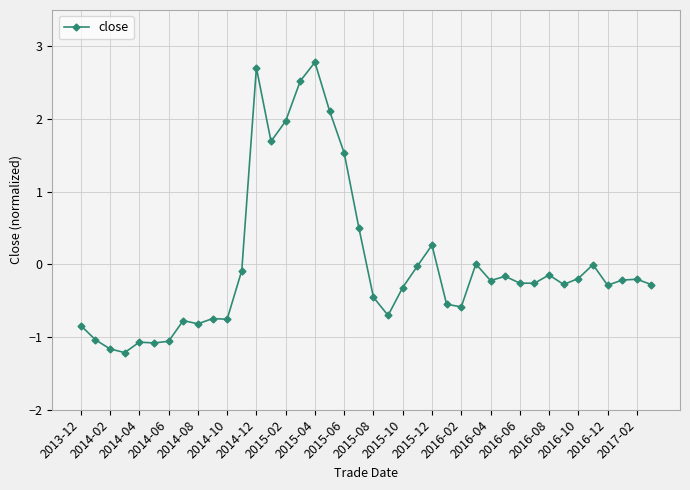

True or false: there are more than 2 points higher than both neighbors.

True